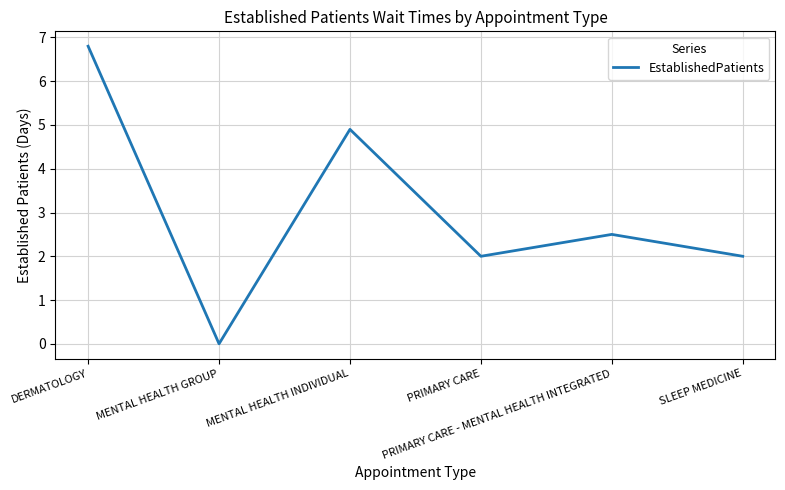

What is the difference between the values at DERMATOLOGY and PRIMARY CARE - MENTAL HEALTH INTEGRATED?

4.3